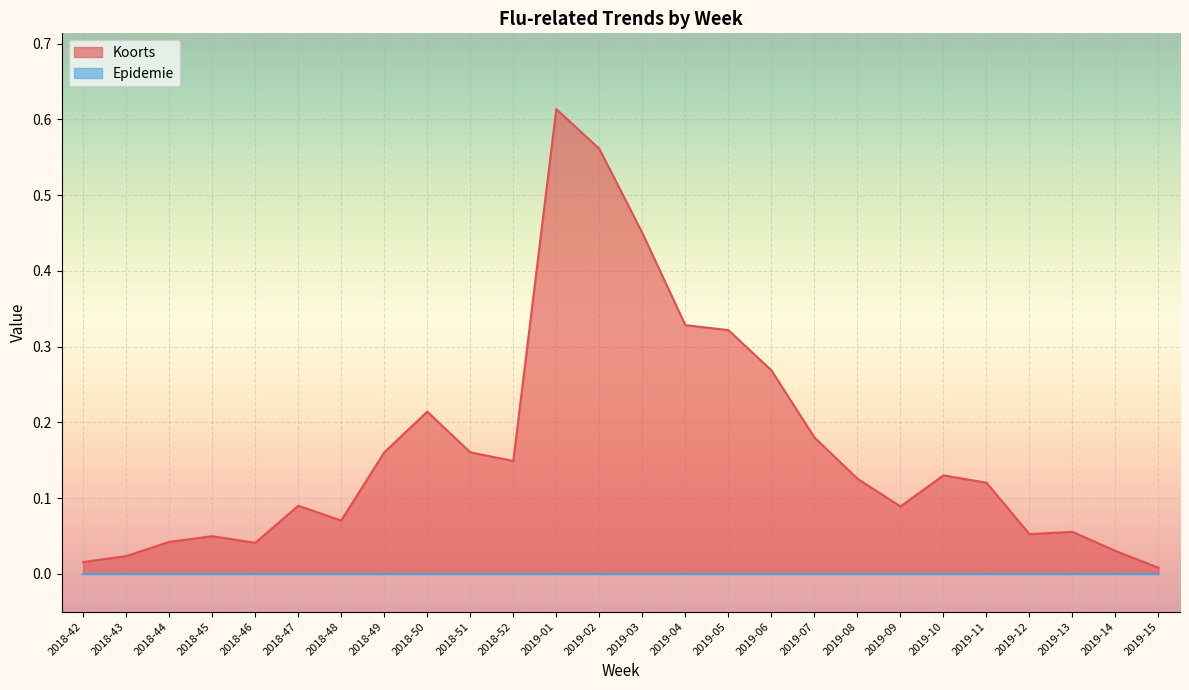

True or false: the data has more than 0 interior local peaks.

True